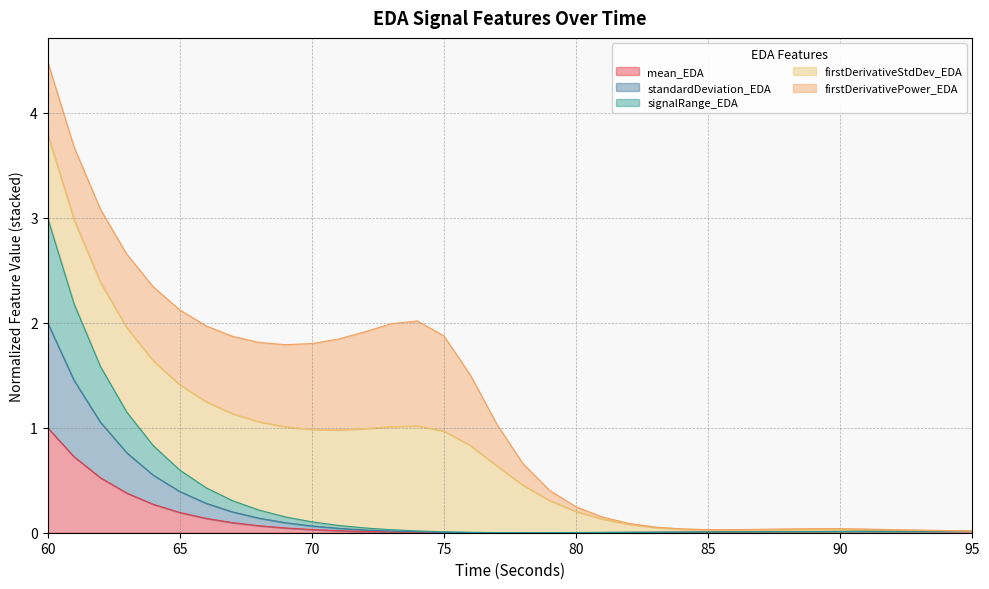

What is the difference between the maximum and minimum values in the mean_EDA series?

1.0